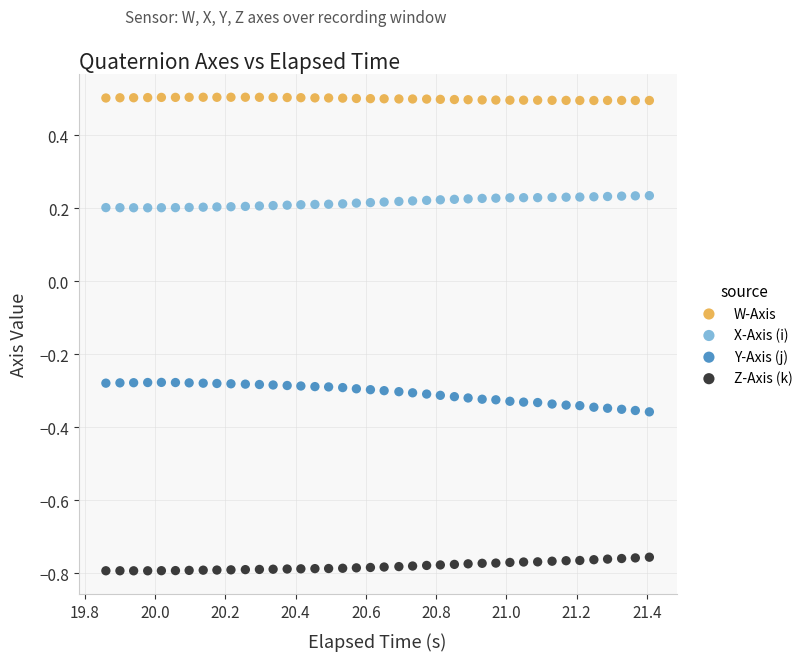

Which series reaches the maximum Y coordinate?

W-Axis